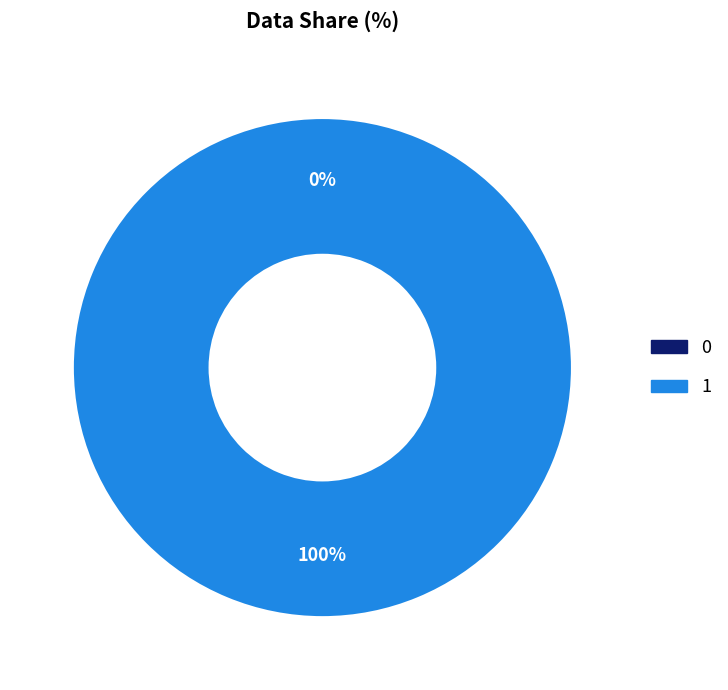

What is the total percentage of 0 and 1?

100.0%